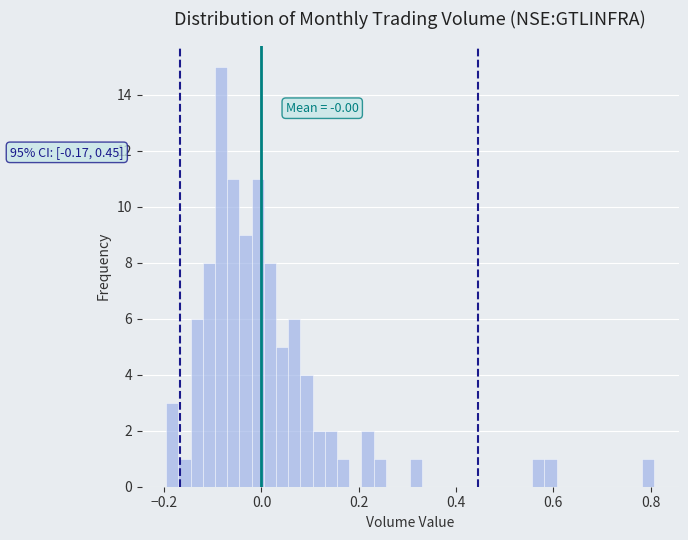

Around what value on the x-axis is the tallest bar? Give the approximate position of its centre, as read against the axis.

-0.08